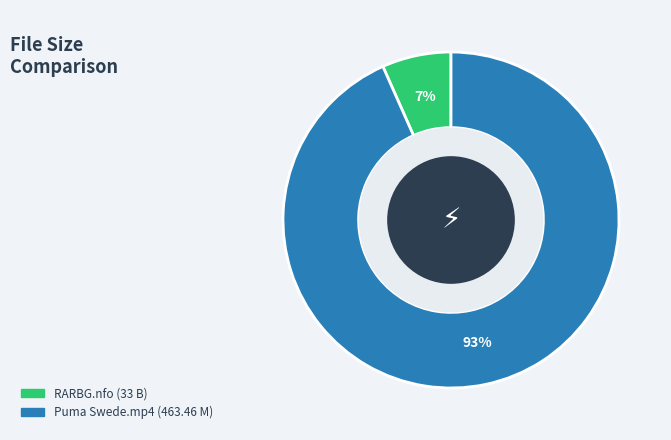

To the nearest percent, what is the average slice percentage?

50%